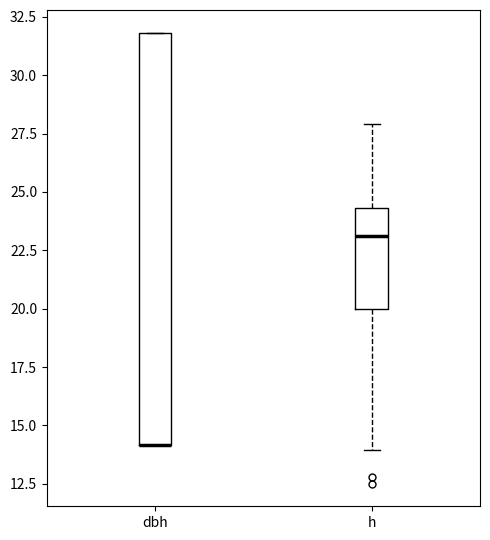

Which box is the tallest, from its lower edge to its upper edge?

dbh